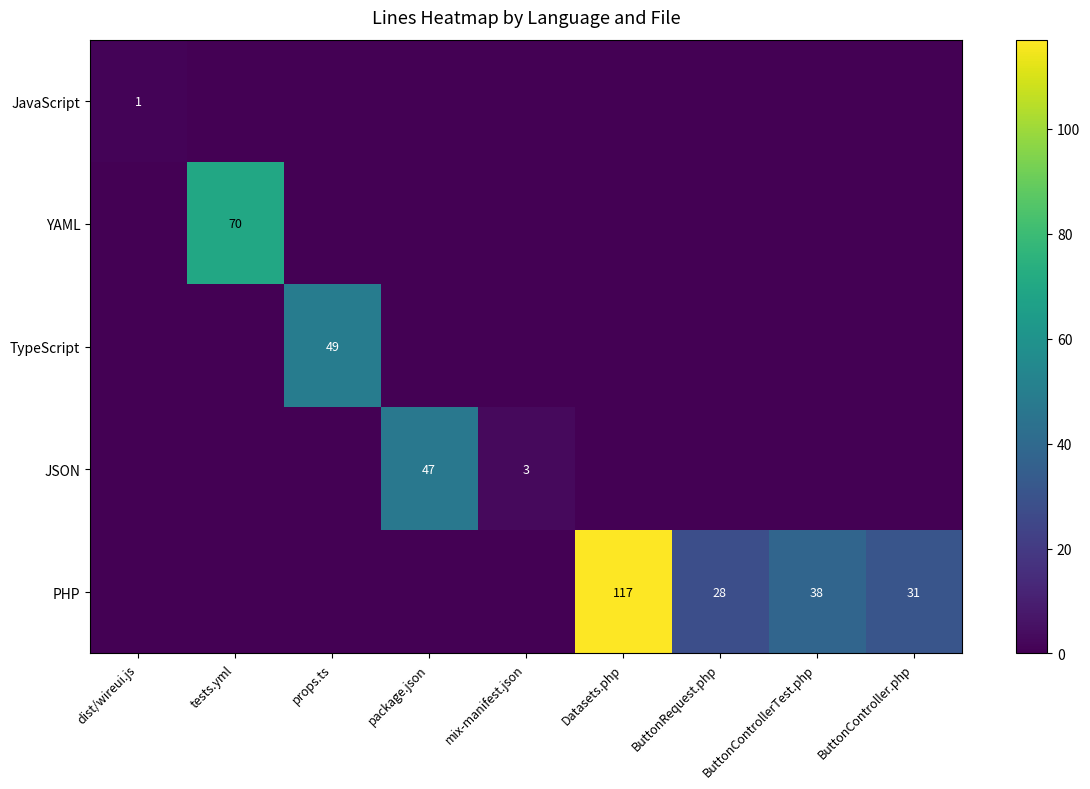

At which label does PHP reach its peak?

Datasets.php